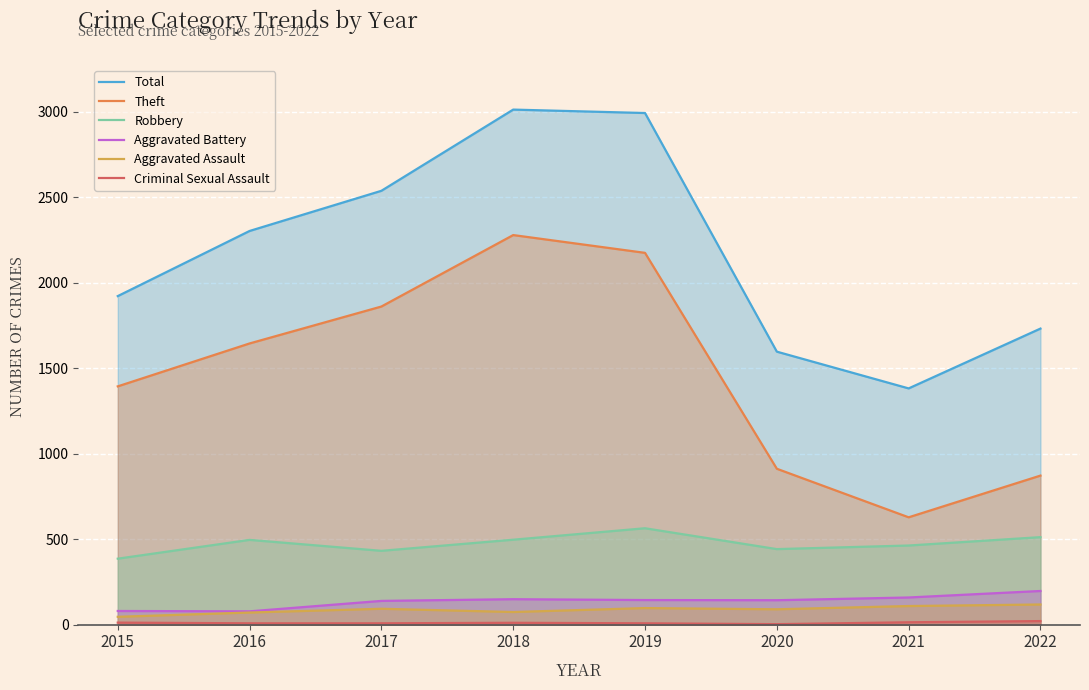

True or false: Total has more than 1 interior local peaks.

False